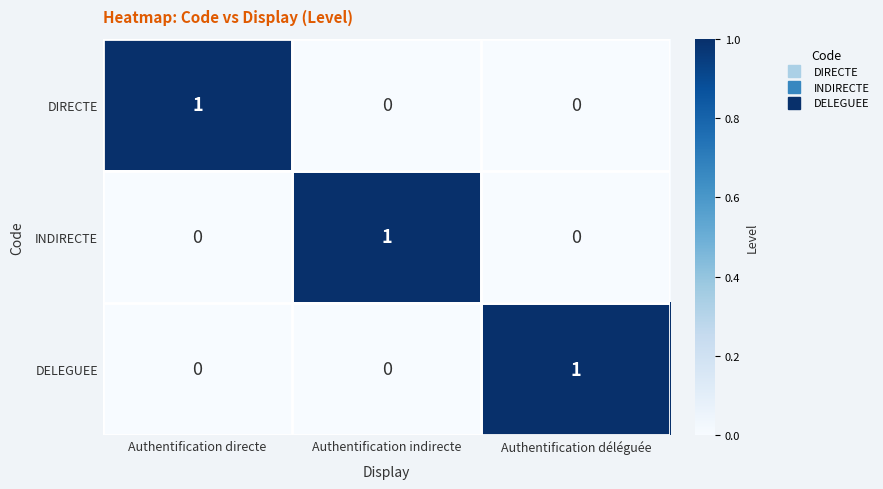

Count the DIRECTE values in the range 0 to 1.

3